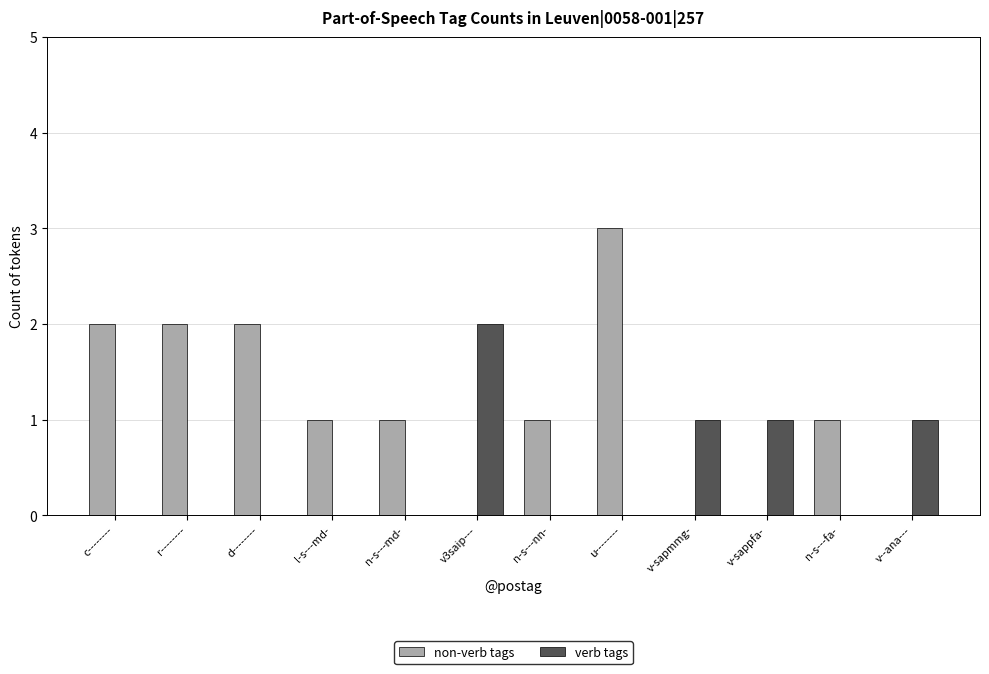

How many verb tags values are between 0 and 1?

11